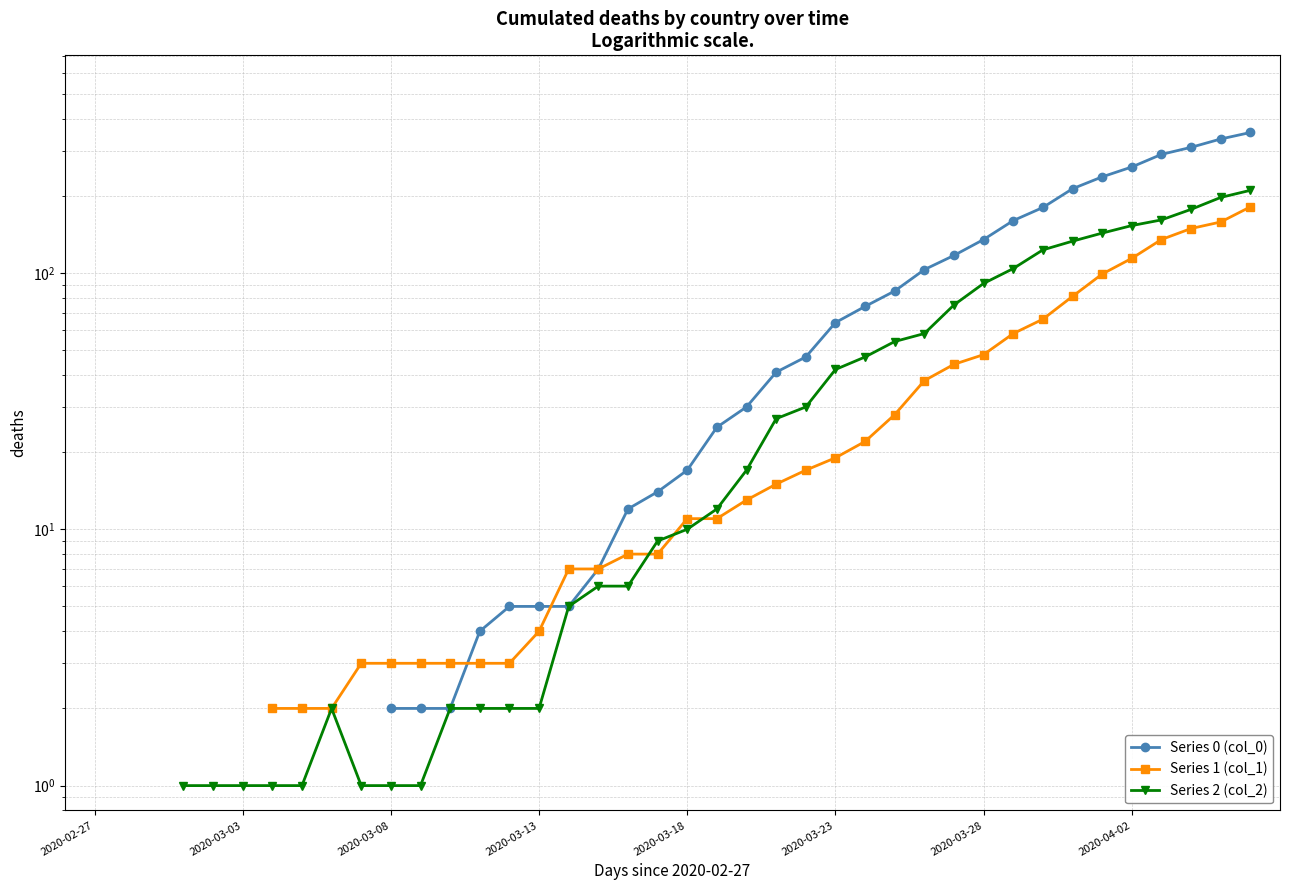

What position from the left is 34?

35